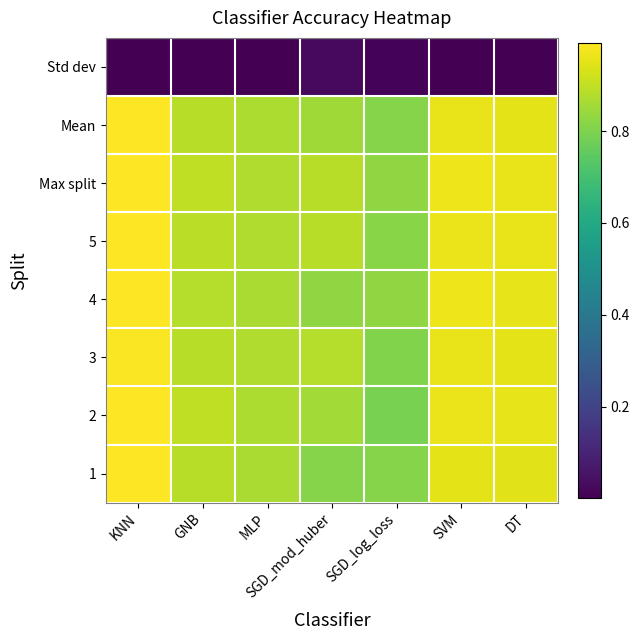

Reading right to left, list all the values displayed in this chart.

1: DT=0.9	SVM=1.0	SGD_log_loss=0.8	SGD_mod_huber=0.8	MLP=0.9	GNB=0.9	KNN=1.0
2: DT=1.0	SVM=1.0	SGD_log_loss=0.8	SGD_mod_huber=0.9	MLP=0.9	GNB=0.9	KNN=1.0
3: DT=1.0	SVM=1.0	SGD_log_loss=0.8	SGD_mod_huber=0.9	MLP=0.9	GNB=0.9	KNN=1.0
4: DT=1.0	SVM=1.0	SGD_log_loss=0.8	SGD_mod_huber=0.8	MLP=0.9	GNB=0.9	KNN=1.0
5: DT=1.0	SVM=1.0	SGD_log_loss=0.8	SGD_mod_huber=0.9	MLP=0.9	GNB=0.9	KNN=1.0
Max split: DT=1.0	SVM=1.0	SGD_log_loss=0.8	SGD_mod_huber=0.9	MLP=0.9	GNB=0.9	KNN=1.0
Mean: DT=1.0	SVM=1.0	SGD_log_loss=0.8	SGD_mod_huber=0.9	MLP=0.9	GNB=0.9	KNN=1.0
Std dev: DT=0.0	SVM=0.0	SGD_log_loss=0.0	SGD_mod_huber=0.0	MLP=0.0	GNB=0.0	KNN=0.0